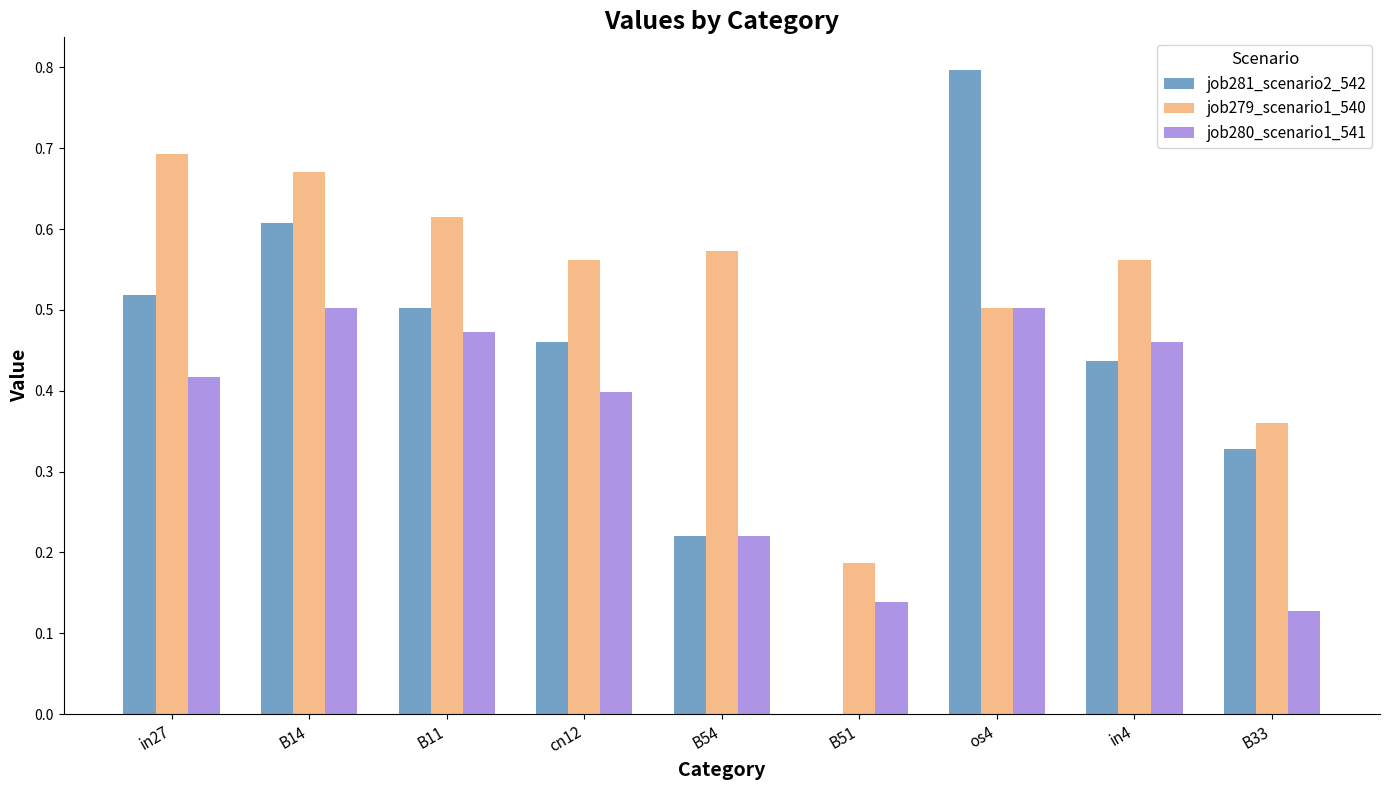

Which series has the largest total across all categories?

job279_scenario1_540